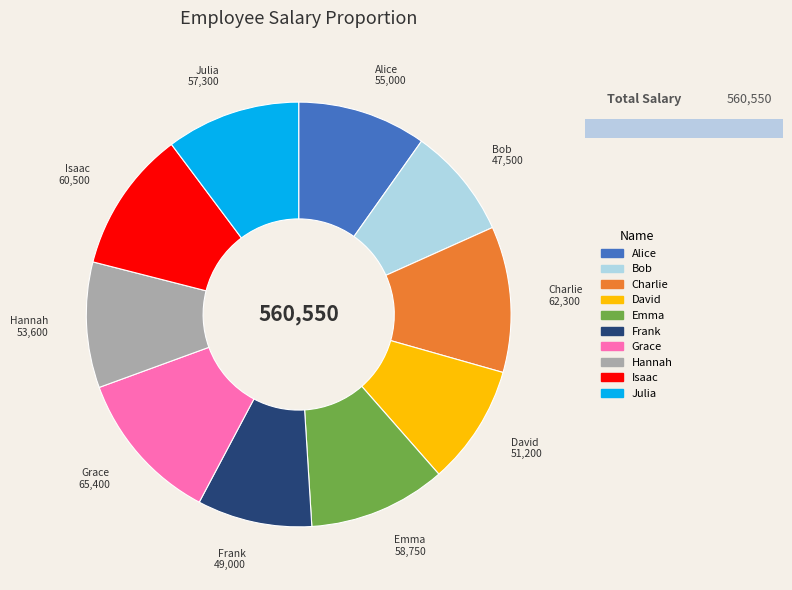

How many segments does this pie chart have?

10